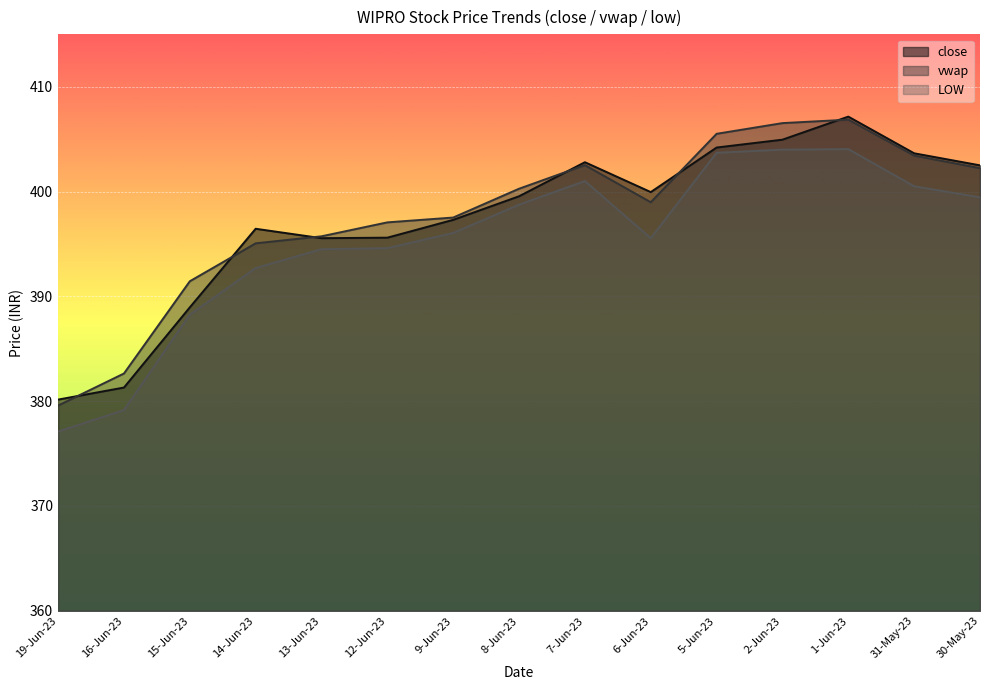

What is the total value across all series at 30-May-23?

1204.2